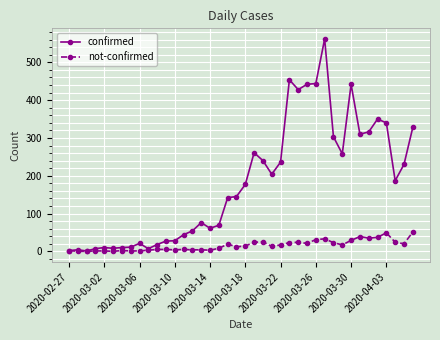

Does the chart have visible grid lines?

Yes